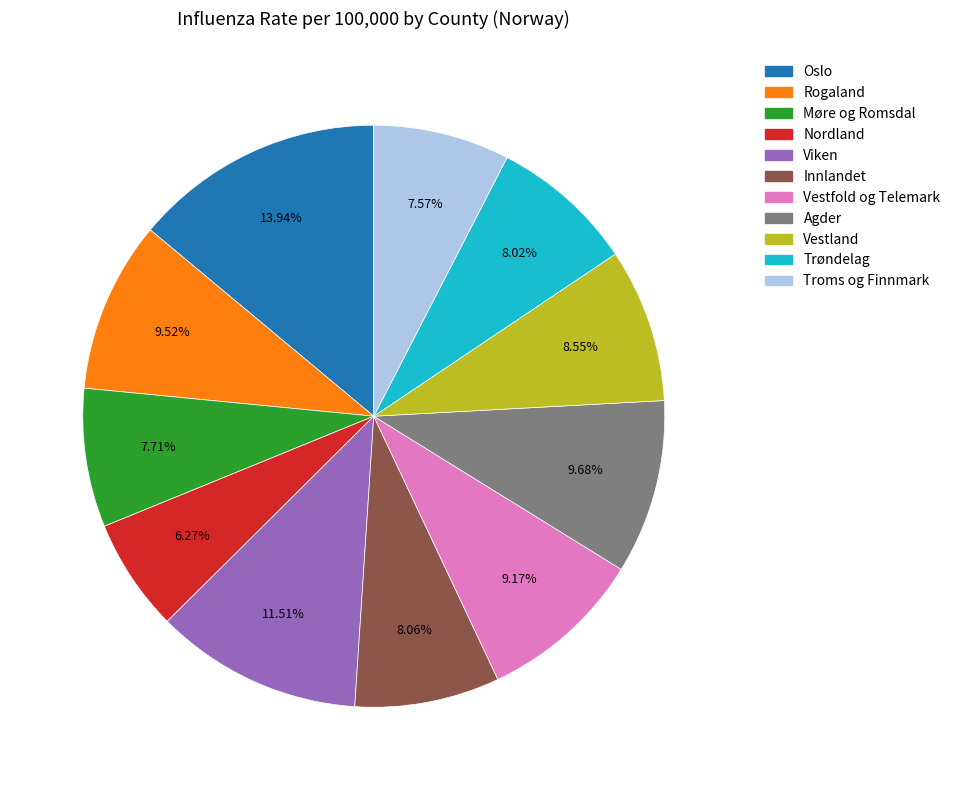

Which category has the biggest portion of the pie?

Oslo